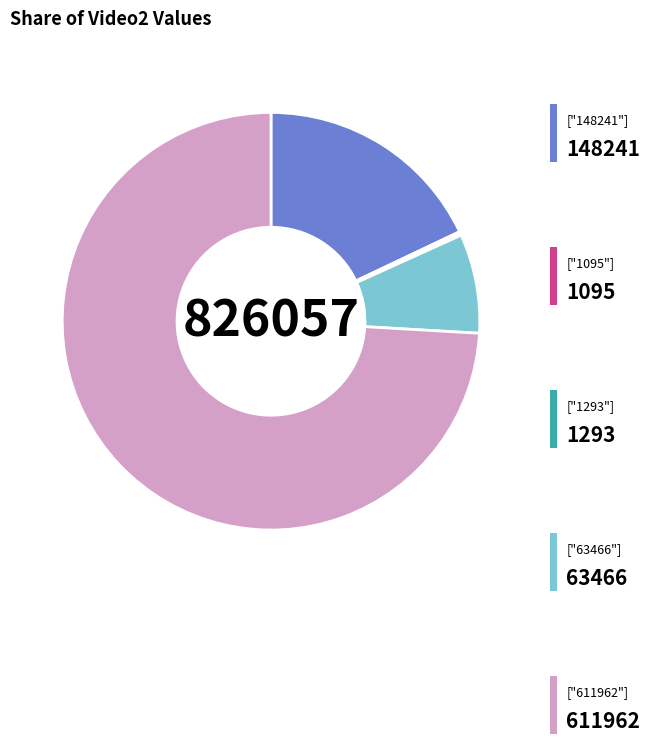

Does any single category account for the majority?

Yes